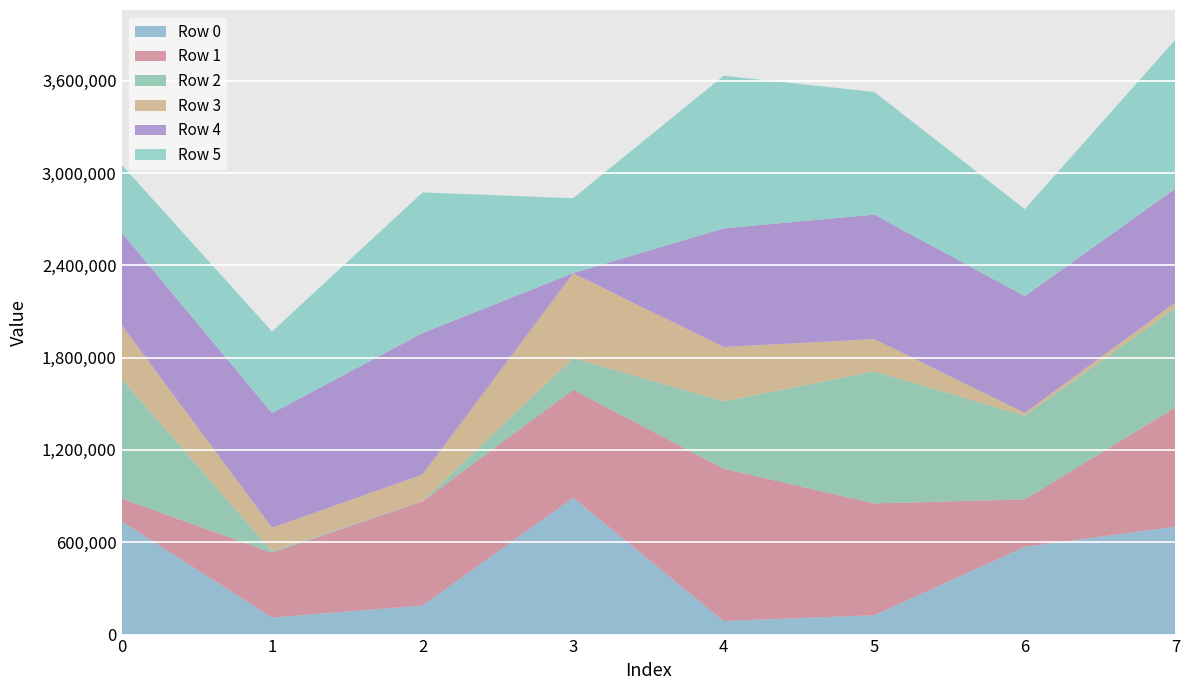

Reading left to right, what are all the values shown in this chart?

Row 0: 736890	110206	188901	889852	87938	125966	570046	701539
Row 1: 147829	421799	677168	701335	990511	726706	308516	775433
Row 2: 778908	8648	1184	205708	437674	857721	544031	645099
Row 3: 349754	153586	173698	551082	352789	210014	17968	35899
Row 4: 602167	745223	918801	1393	771039	809114	759129	740094
Row 5: 438917	530357	913813	486818	991878	797249	565219	967877